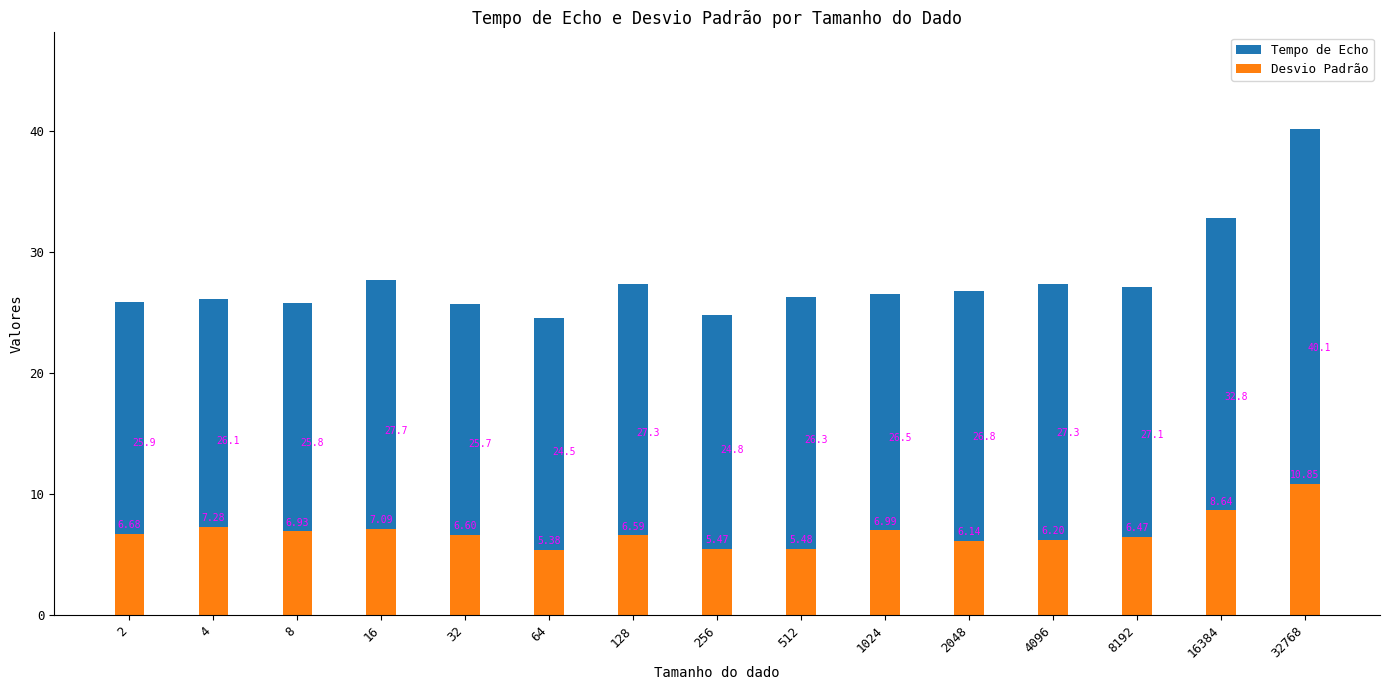

What is the difference between the highest and lowest values at 32?

19.1